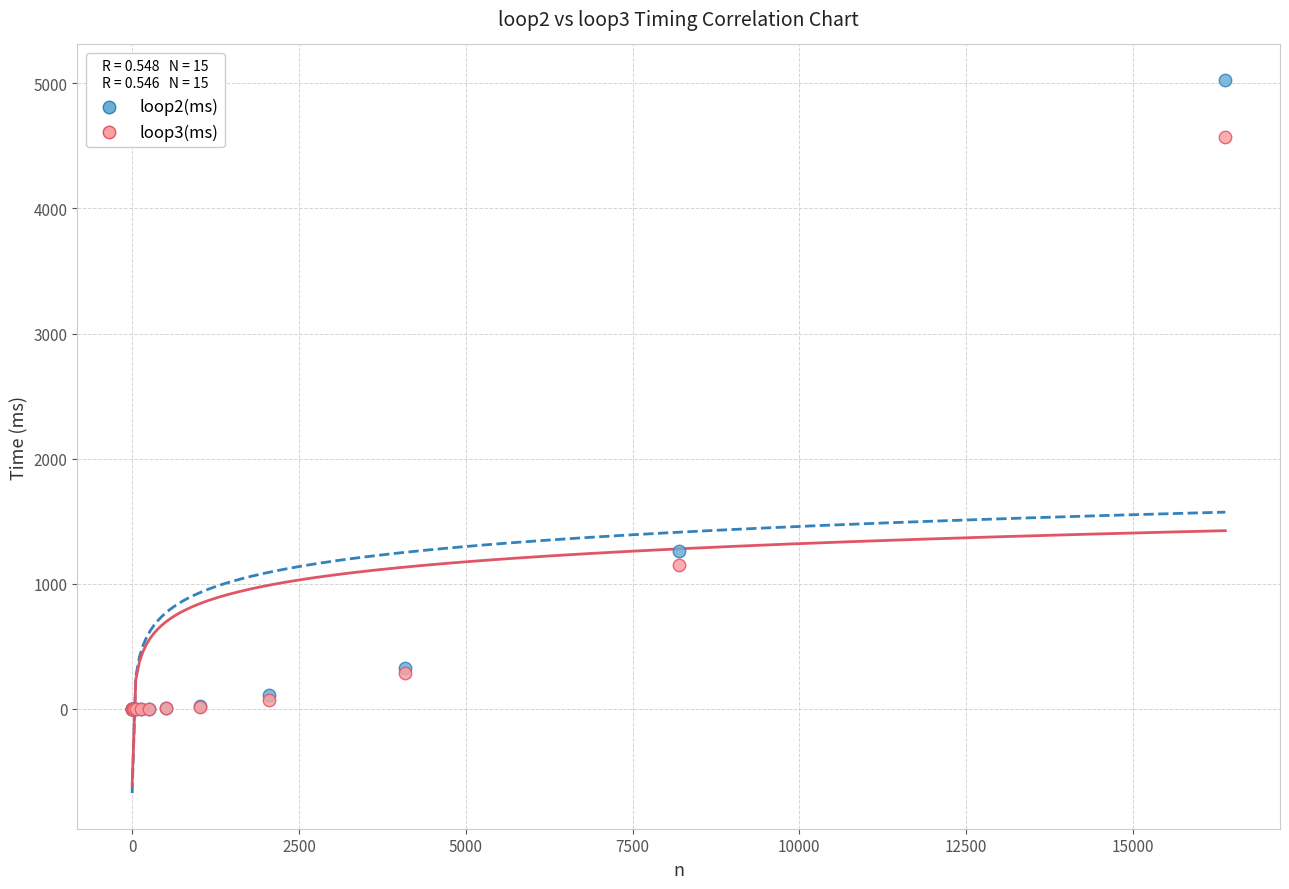

What are all the series names shown in the legend?

loop2(ms), loop3(ms)